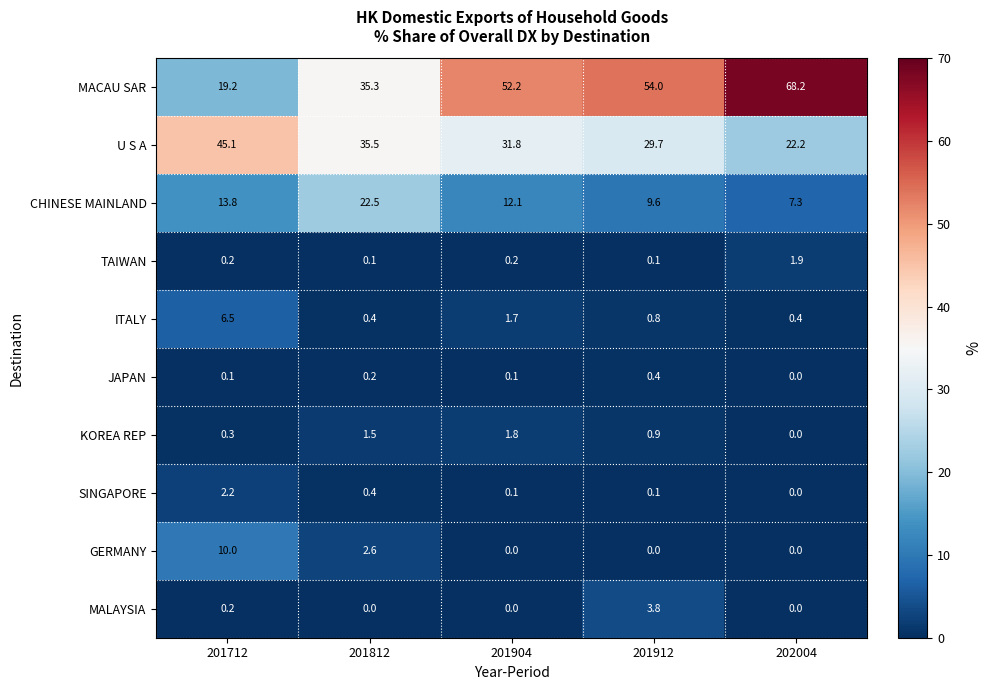

True or false: U S A has a value of 39.2 at 202004.

False